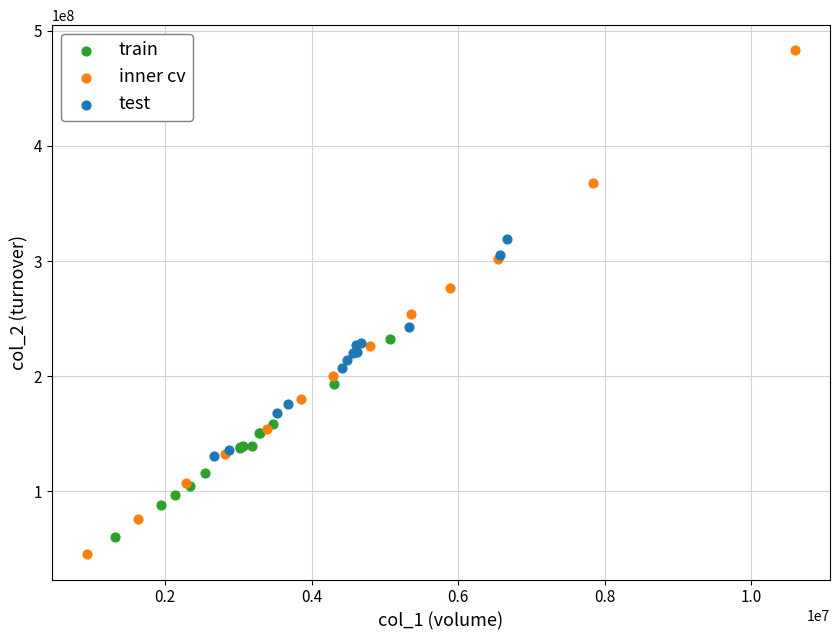

Which series has the widest spread of Y values?

inner cv